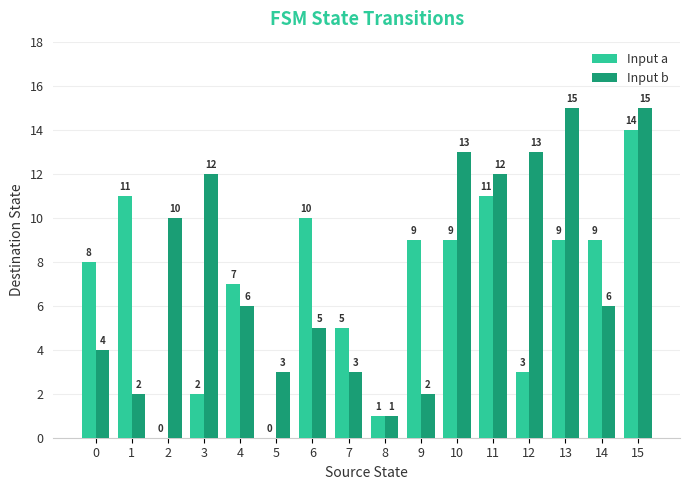

Are the bars horizontal?

No